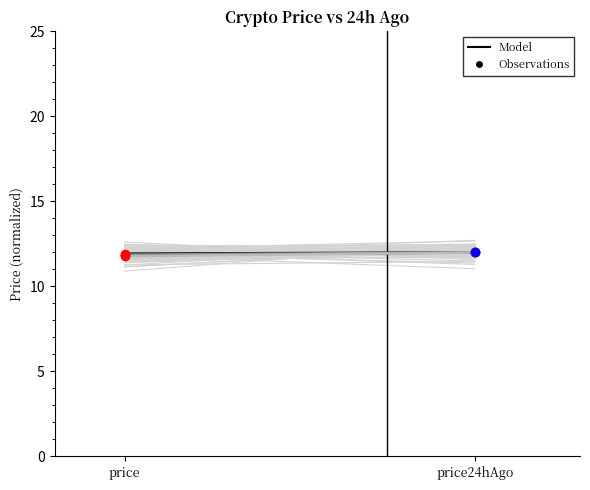

What is the total value across all series at price?

47.4